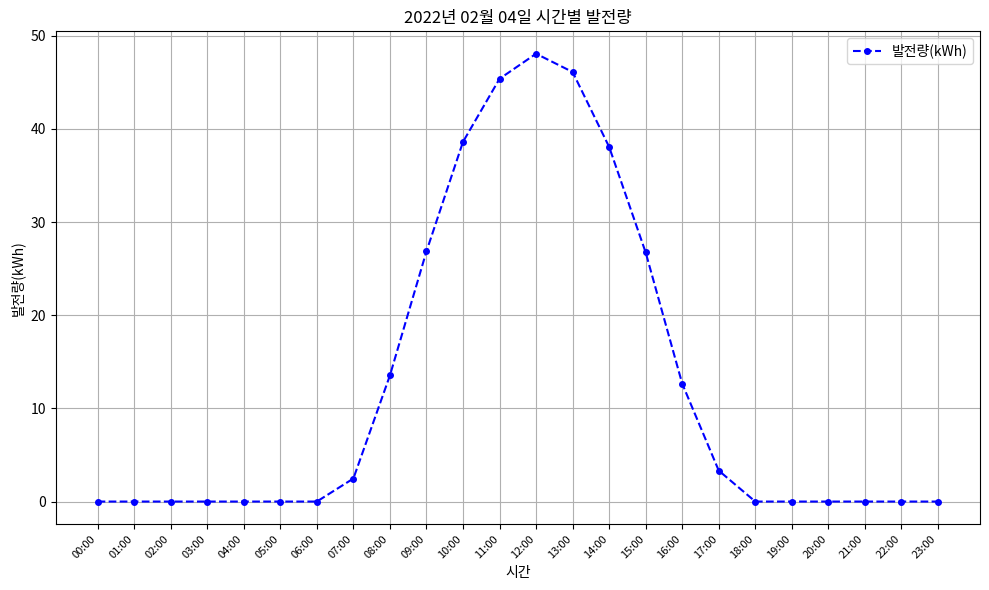

Does the chart have visible grid lines?

Yes